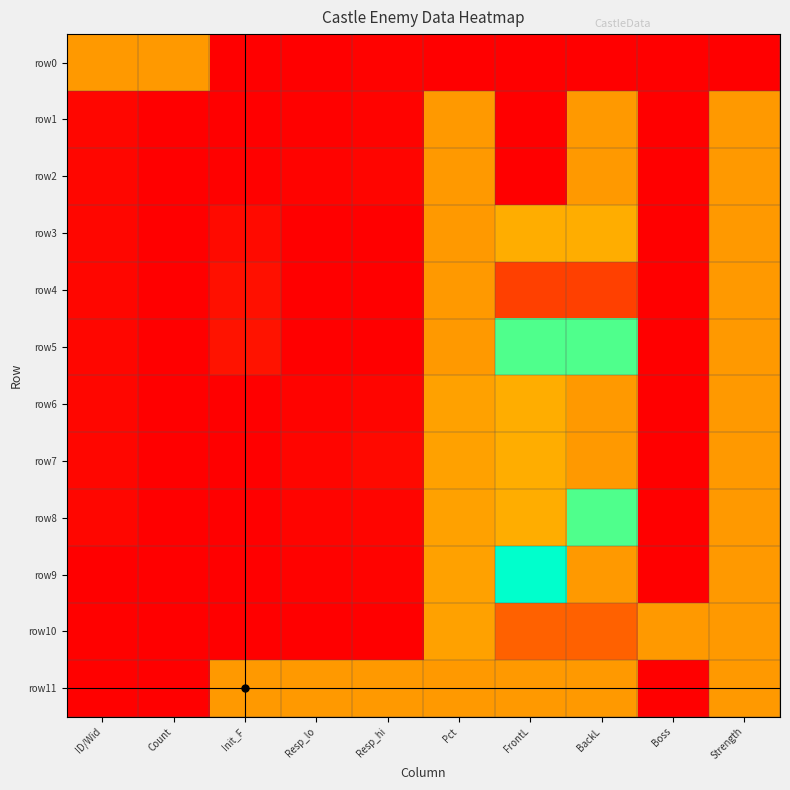

Reading left to right, transcribe all the data shown in this chart.

row0: ID/Wid=1.0	Count=1.0	Init_F=0.0	Resp_lo=0.0	Resp_hi=0.0	Pct=0.0	FrontL=0.0	BackL=0.0	Boss=0.0	Strength=0.0
row1: ID/Wid=0.0	Count=0.0	Init_F=0.0	Resp_lo=0.0	Resp_hi=0.0	Pct=1.0	FrontL=0.0	BackL=1.0	Boss=0.0	Strength=1.0
row2: ID/Wid=0.0	Count=0.0	Init_F=0.0	Resp_lo=0.0	Resp_hi=0.0	Pct=1.0	FrontL=0.0	BackL=1.0	Boss=0.0	Strength=1.0
row3: ID/Wid=0.0	Count=0.0	Init_F=0.0	Resp_lo=0.0	Resp_hi=0.0	Pct=1.0	FrontL=0.4	BackL=0.4	Boss=0.0	Strength=1.0
row4: ID/Wid=0.0	Count=0.0	Init_F=0.1	Resp_lo=0.0	Resp_hi=0.0	Pct=1.0	FrontL=0.2	BackL=0.2	Boss=0.0	Strength=1.0
row5: ID/Wid=0.0	Count=0.0	Init_F=0.1	Resp_lo=0.0	Resp_hi=0.0	Pct=1.0	FrontL=0.7	BackL=0.7	Boss=0.0	Strength=1.0
row6: ID/Wid=0.0	Count=0.0	Init_F=0.0	Resp_lo=0.0	Resp_hi=0.0	Pct=1.0	FrontL=0.4	BackL=1.0	Boss=0.0	Strength=1.0
row7: ID/Wid=0.0	Count=0.0	Init_F=0.0	Resp_lo=0.0	Resp_hi=0.0	Pct=1.0	FrontL=0.4	BackL=1.0	Boss=0.0	Strength=1.0
row8: ID/Wid=0.0	Count=0.0	Init_F=0.0	Resp_lo=0.0	Resp_hi=0.0	Pct=1.0	FrontL=0.4	BackL=0.7	Boss=0.0	Strength=1.0
row9: ID/Wid=0.0	Count=0.0	Init_F=0.0	Resp_lo=0.0	Resp_hi=0.0	Pct=1.0	FrontL=0.8	BackL=1.0	Boss=0.0	Strength=1.0
row10: ID/Wid=0.0	Count=0.0	Init_F=0.0	Resp_lo=0.0	Resp_hi=0.0	Pct=1.0	FrontL=0.3	BackL=0.3	Boss=1.0	Strength=1.0
row11: ID/Wid=0.0	Count=0.0	Init_F=1.0	Resp_lo=1.0	Resp_hi=1.0	Pct=1.0	FrontL=1.0	BackL=1.0	Boss=0.0	Strength=1.0